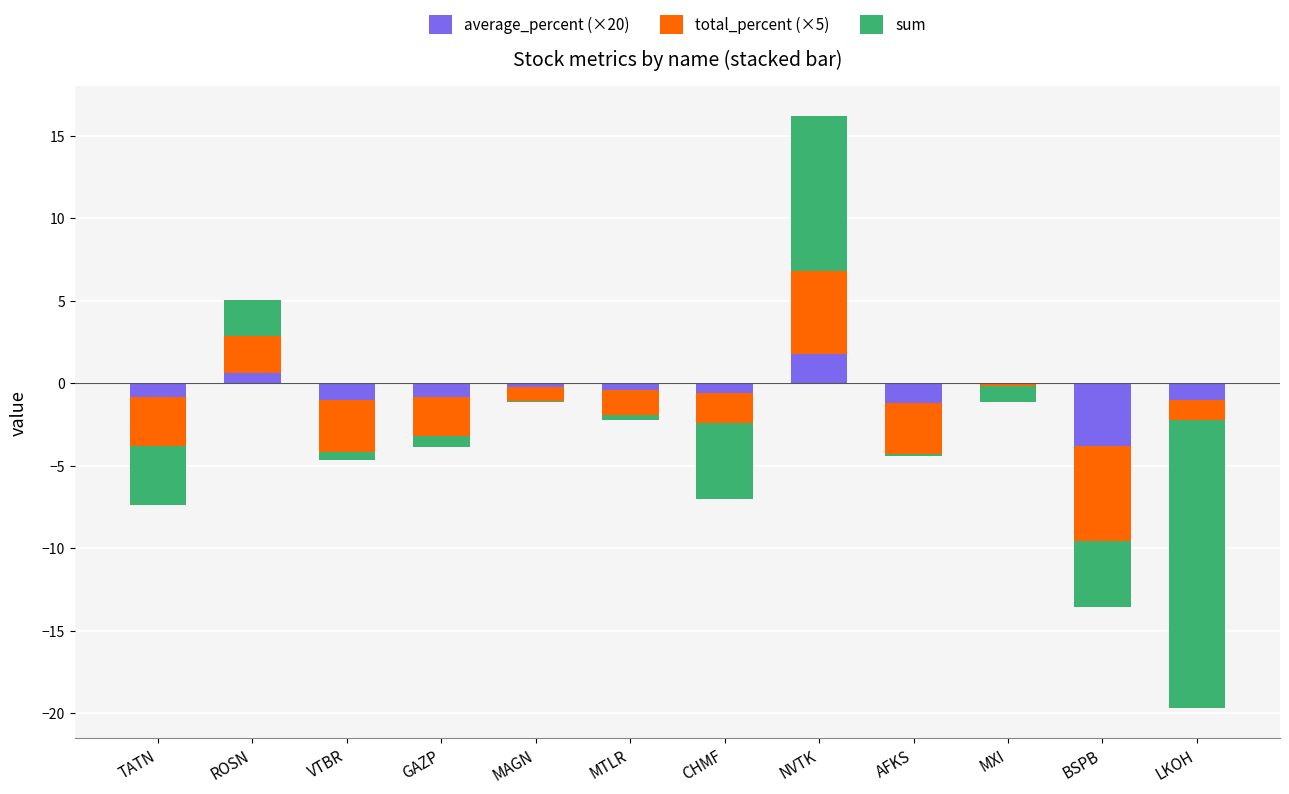

Is it true that total_percent (×5) equals 1.5 at MXI?

False